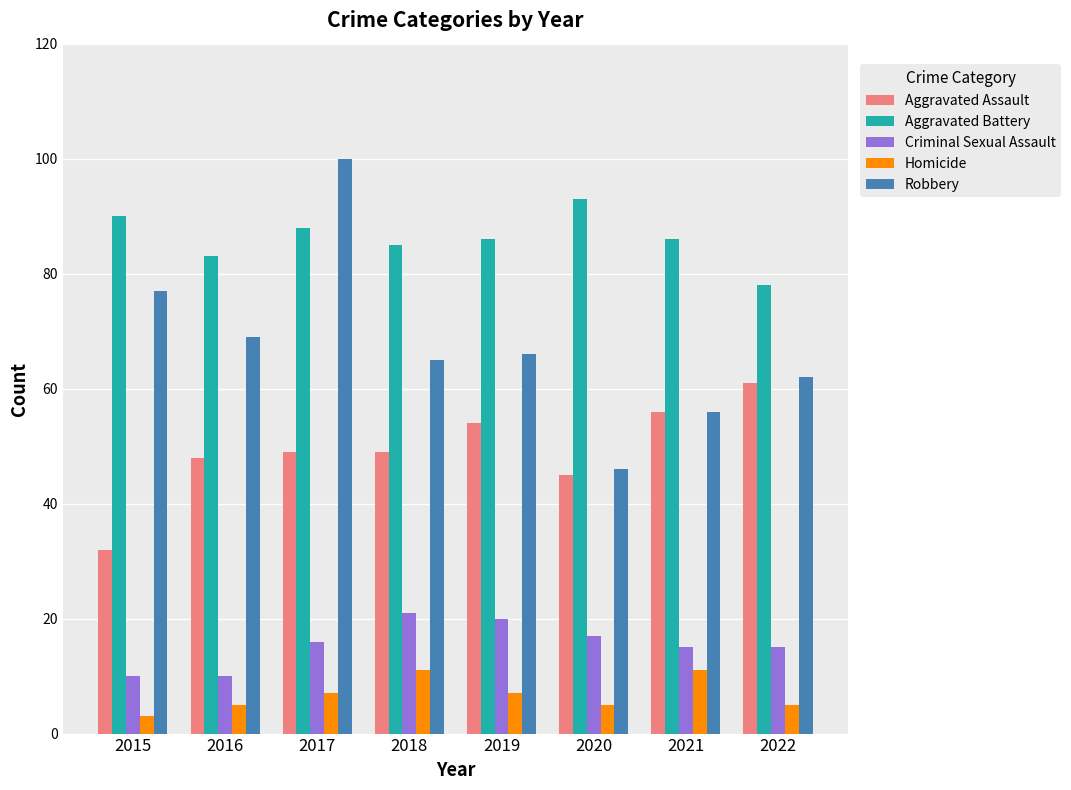

Reading right to left, what are all the values shown in this chart?

Aggravated Assault: 2022=61	2021=56	2020=45	2019=54	2018=49	2017=49	2016=48	2015=32
Aggravated Battery: 2022=78	2021=86	2020=93	2019=86	2018=85	2017=88	2016=83	2015=90
Criminal Sexual Assault: 2022=15	2021=15	2020=17	2019=20	2018=21	2017=16	2016=10	2015=10
Homicide: 2022=5	2021=11	2020=5	2019=7	2018=11	2017=7	2016=5	2015=3
Robbery: 2022=62	2021=56	2020=46	2019=66	2018=65	2017=100	2016=69	2015=77